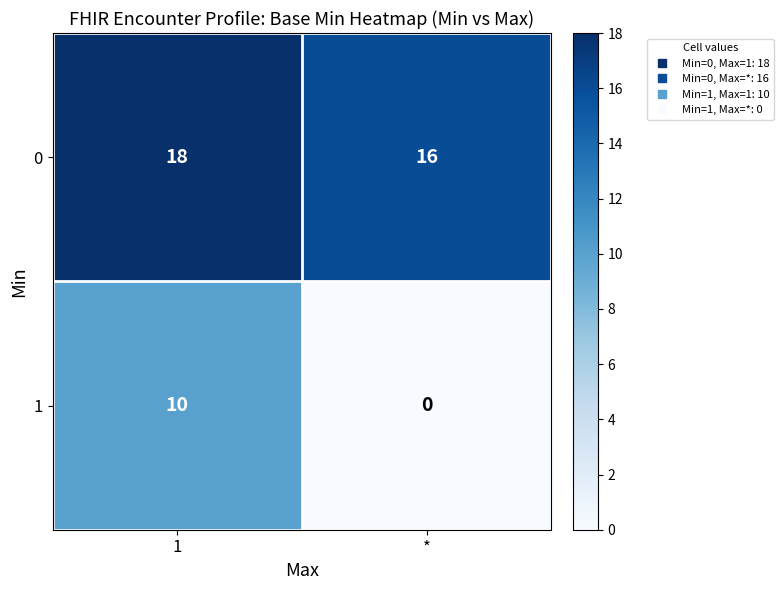

Reading right to left, list all the values displayed in this chart.

0: 16	18
1: 0	10